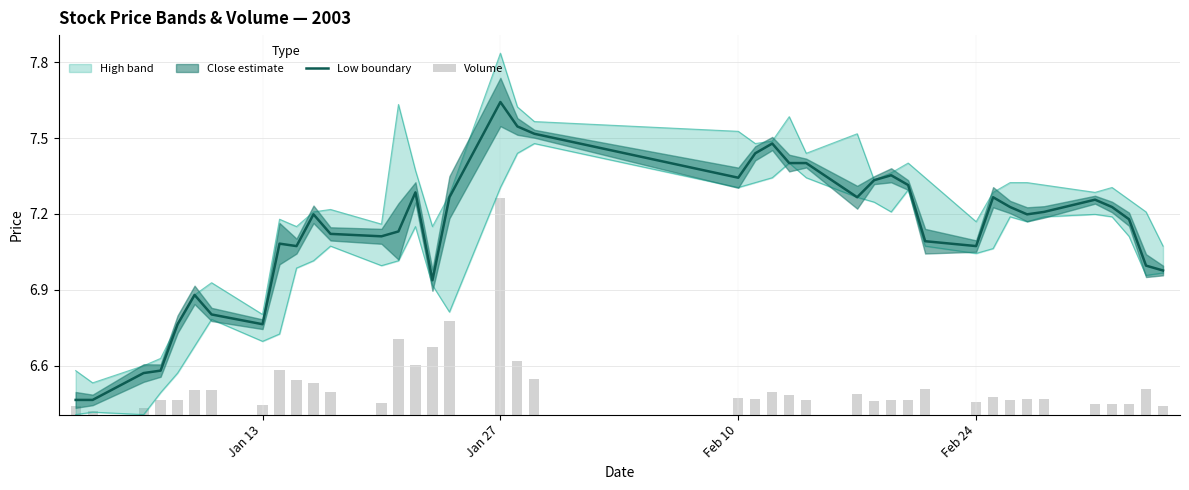

What is the sum of all low values?

285.2